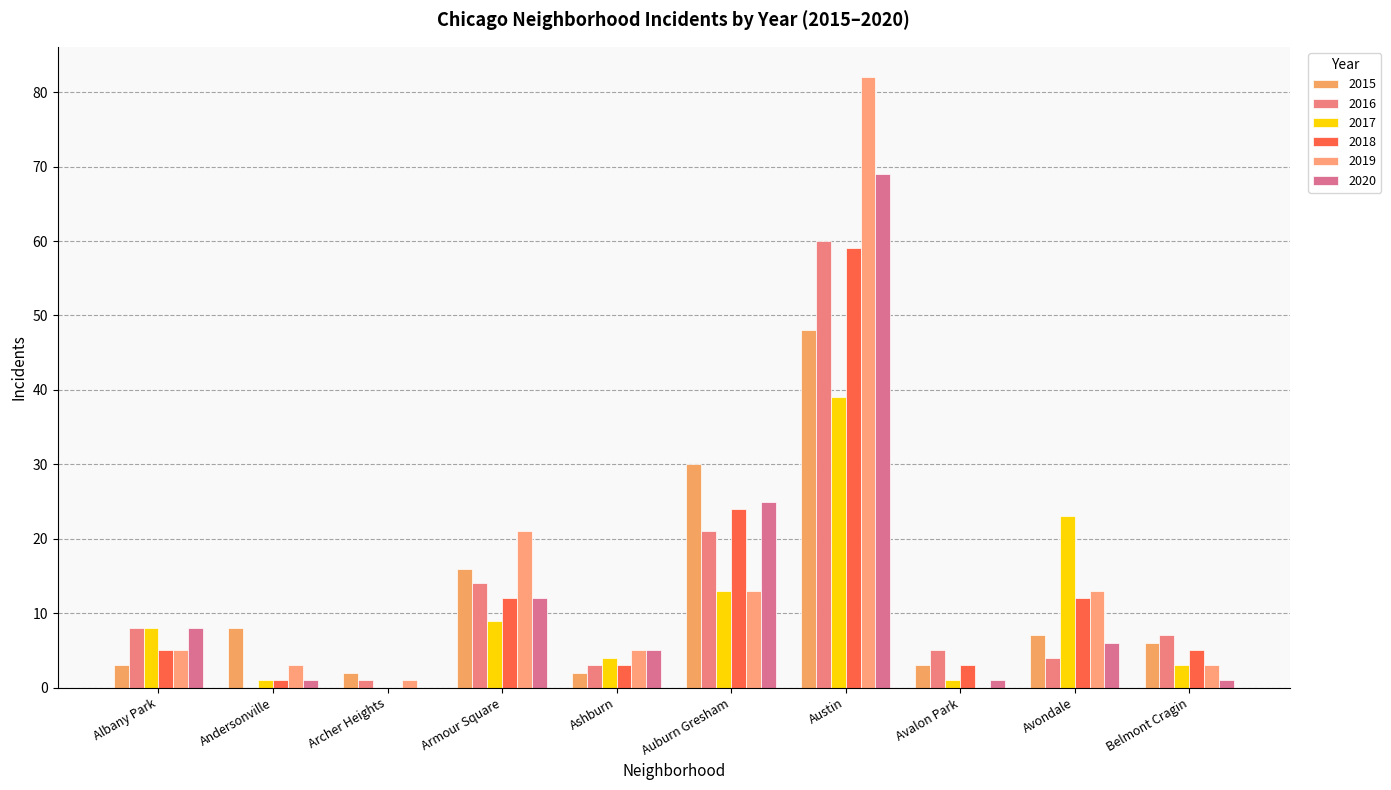

What is the approximate value of 2016 at Austin?

60